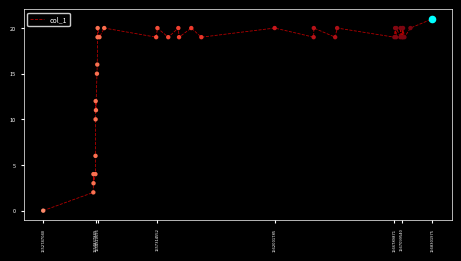

What is the greatest value displayed?

21